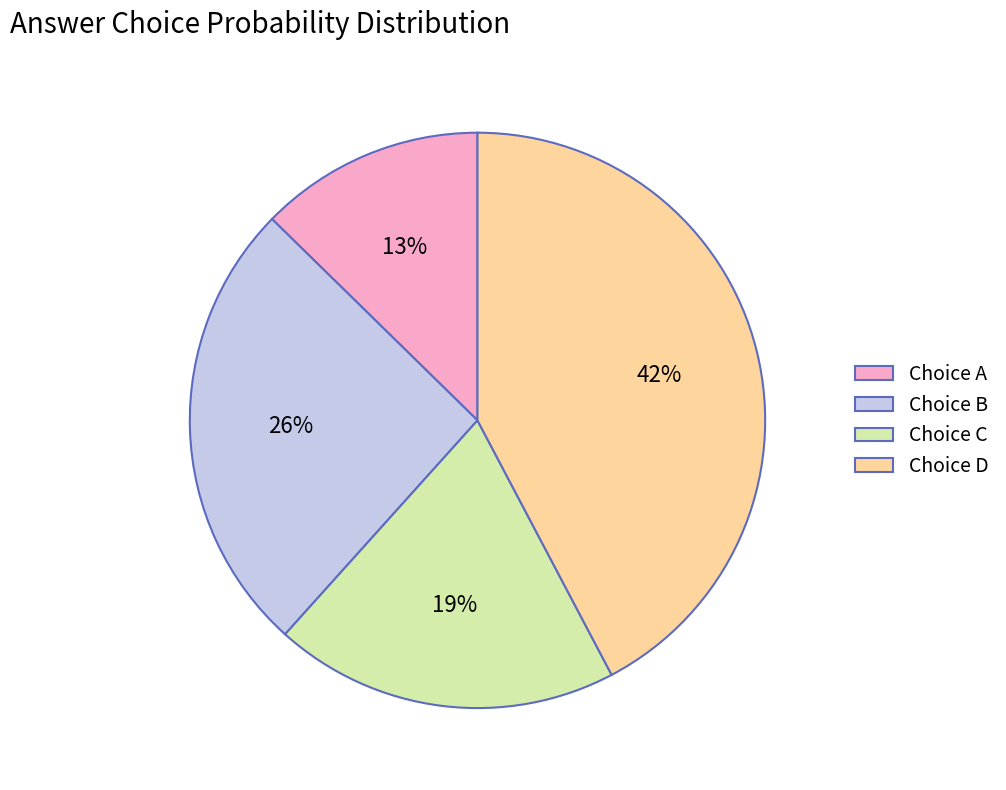

Which category has the biggest portion of the pie?

Choice D